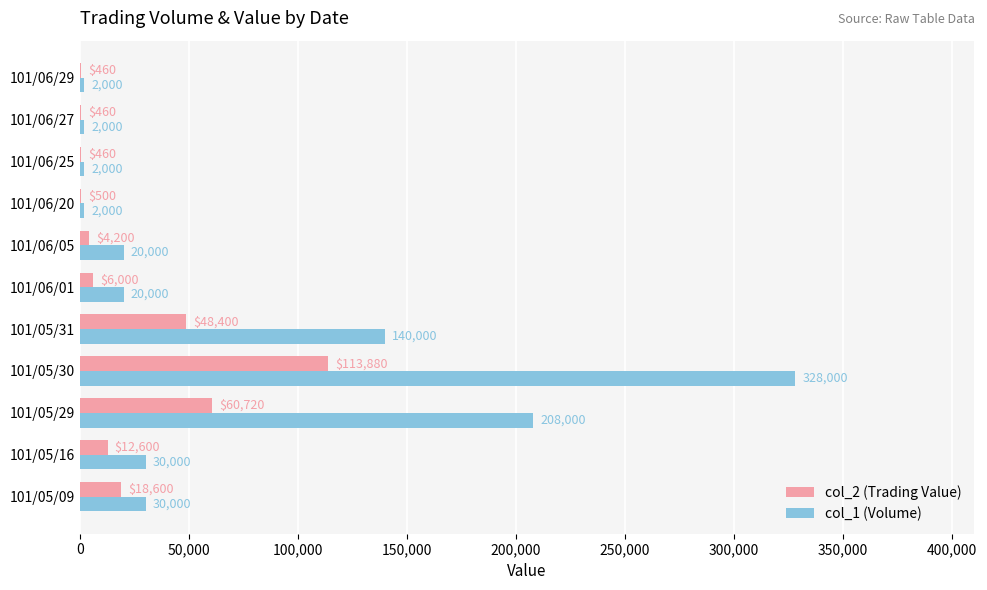

What is the sum of all col_1 (Volume) values?

784000